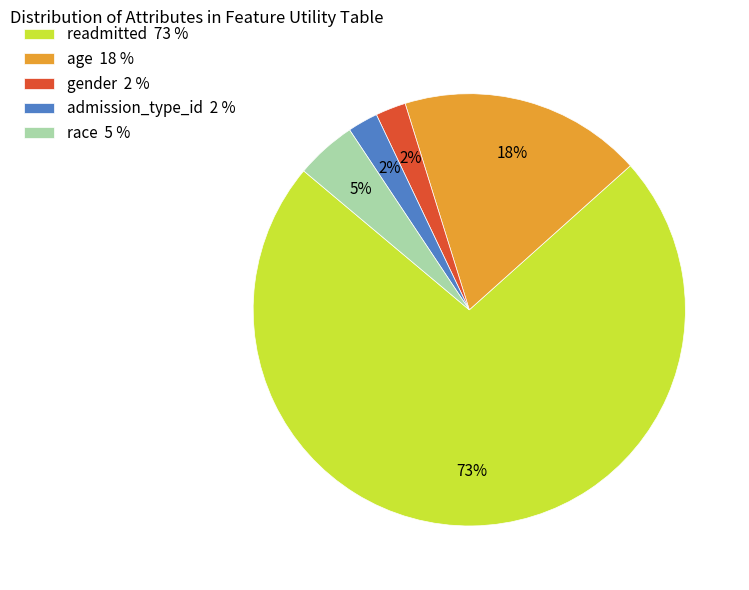

Which slice represents more than half of the pie?

readmitted